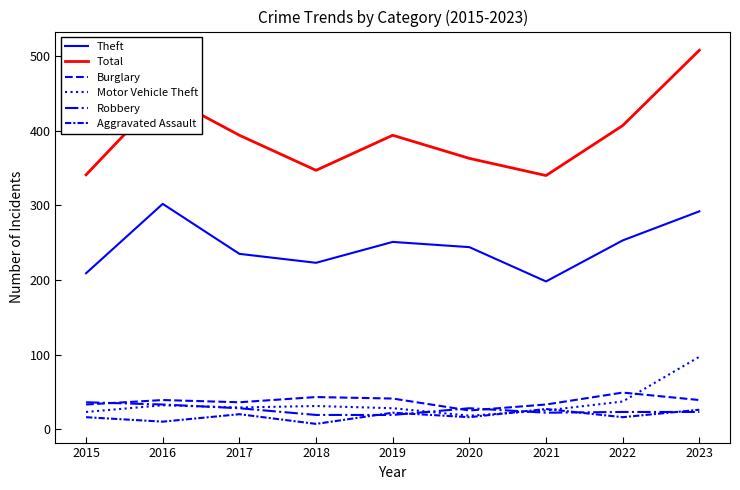

Does the chart display data point markers on the line(s)?

No